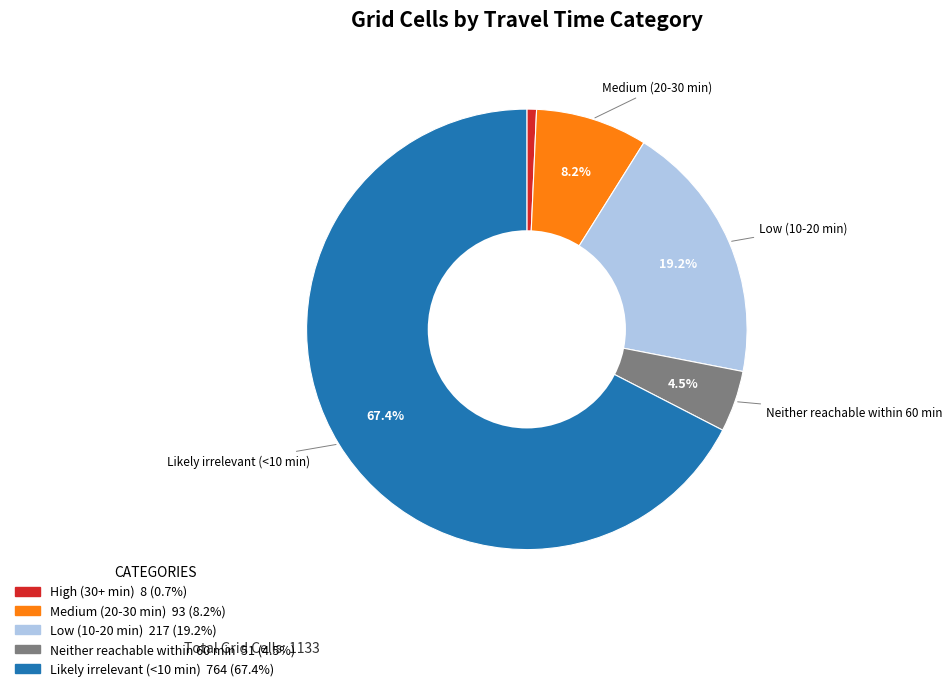

Which slice is the smallest?

High (30+ min)